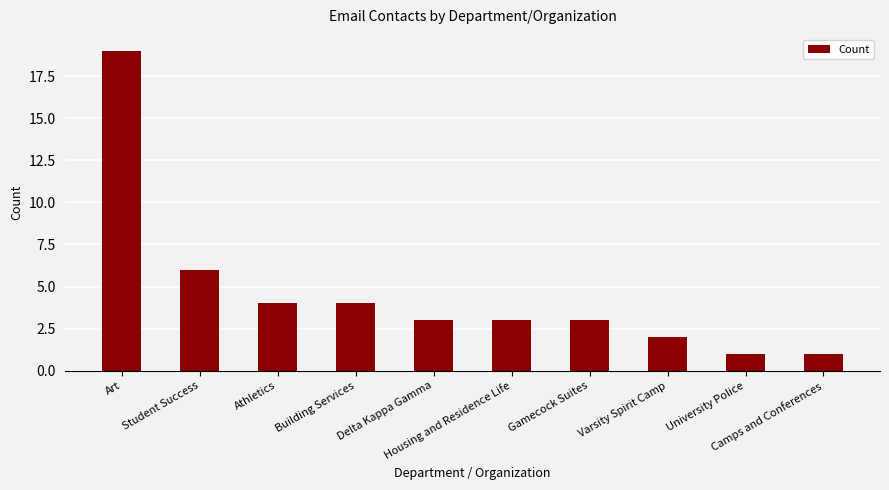

What is the average value?

5